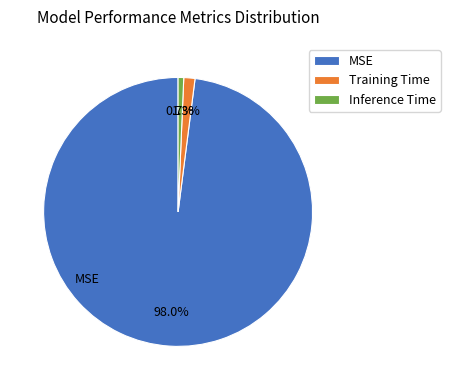

Is the sum of MSE and Inference Time greater than half?

Yes